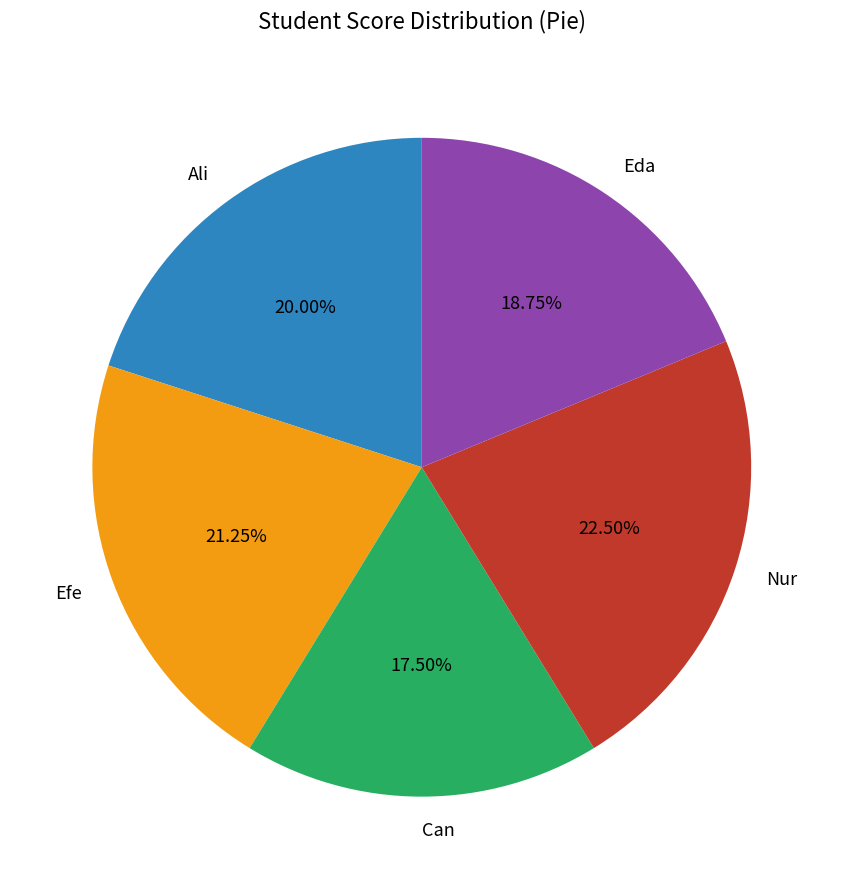

To the nearest percent, what is the average slice percentage?

20%